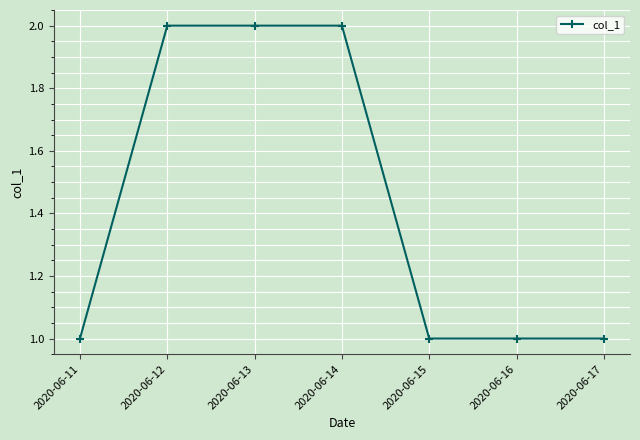

What is the sum of all values?

10